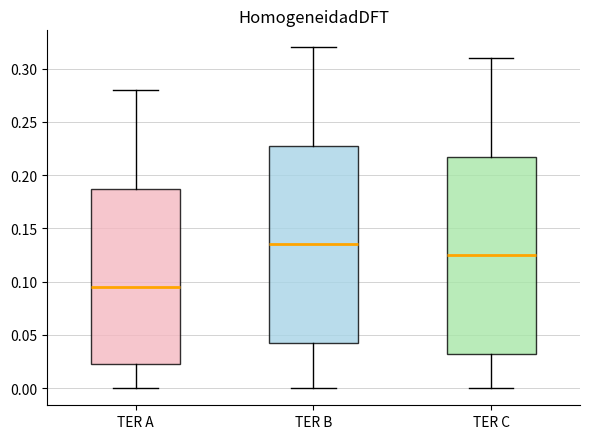

Where does the lower whisker of the box for TER C end on the y-axis? The values are not printed on the chart, so give them approximately, as read against the axis.

0.000